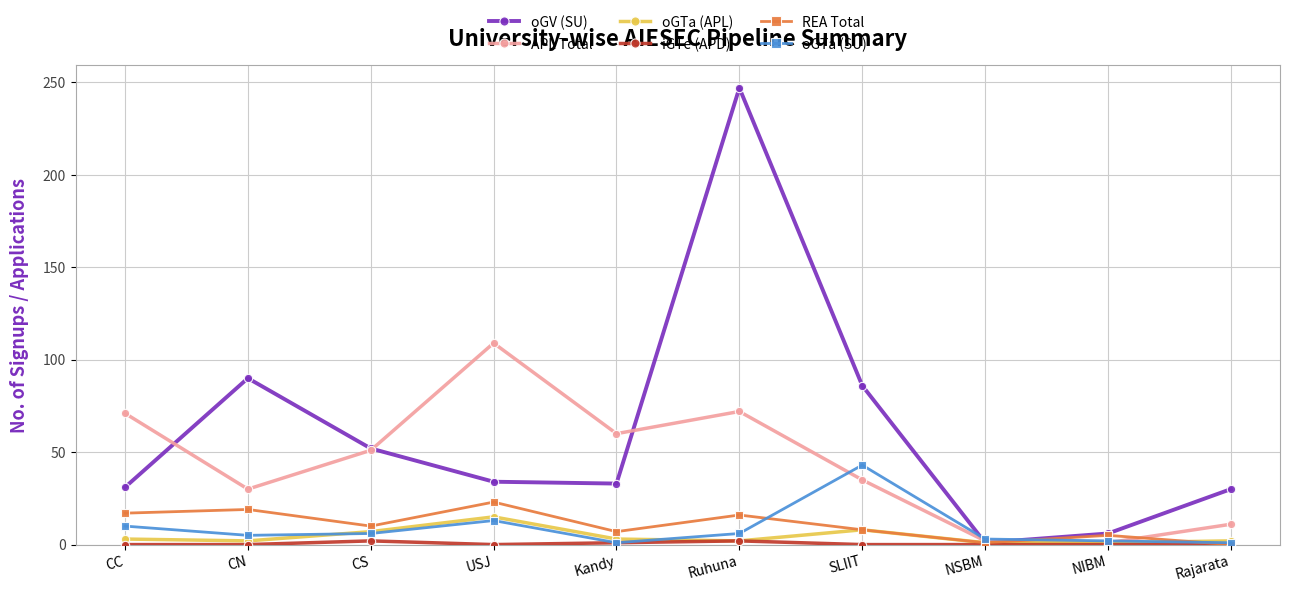

What is the highest value of the oGTa (APL) series?

15